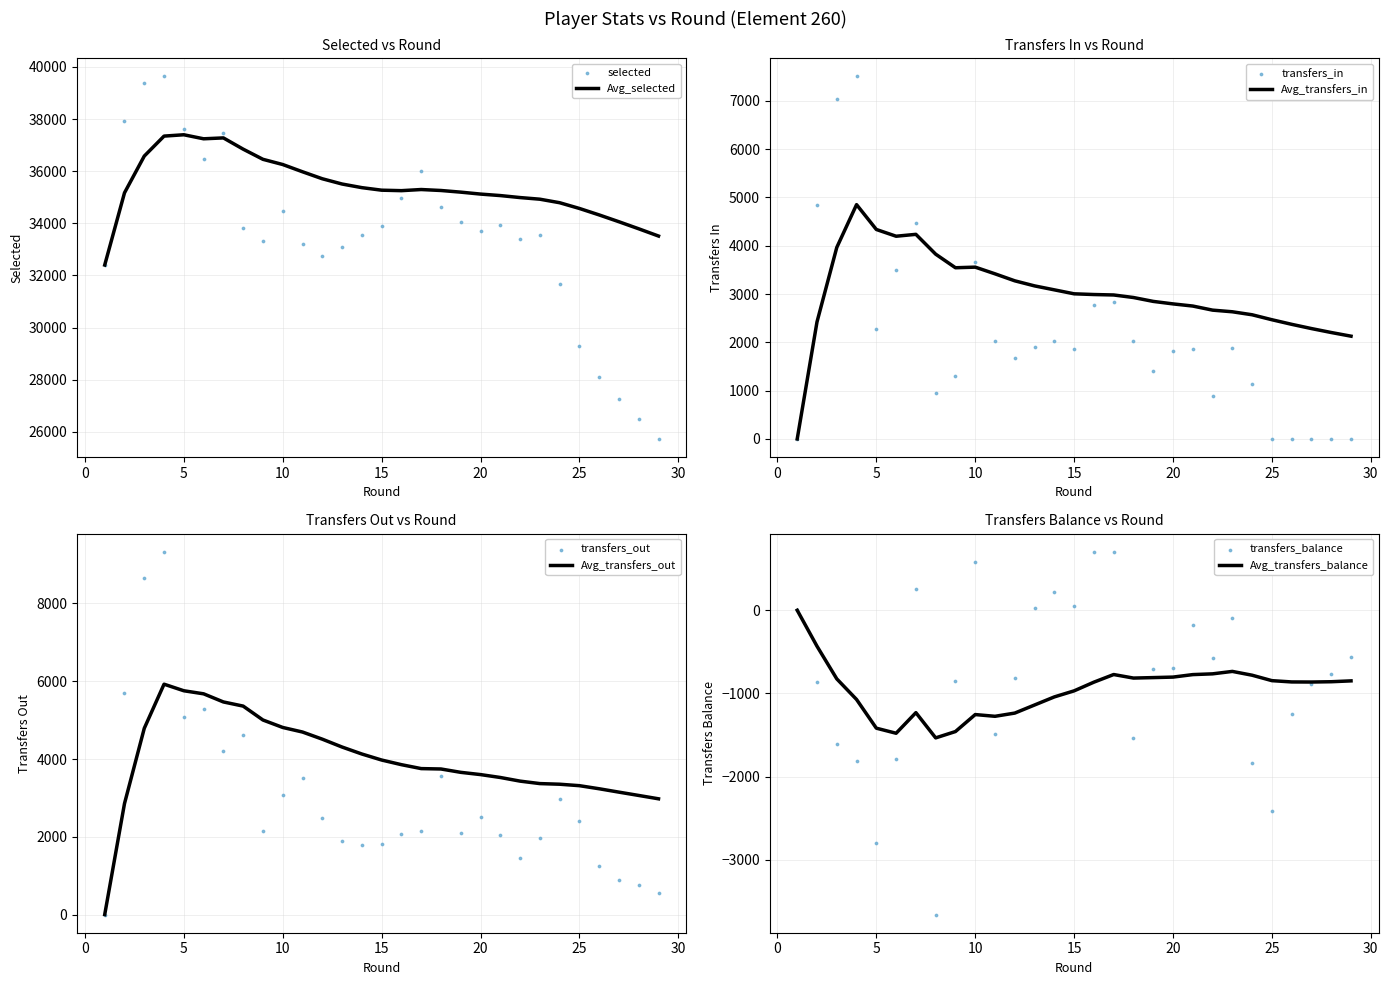

At how many categories does at least one series exceed 11782?

29